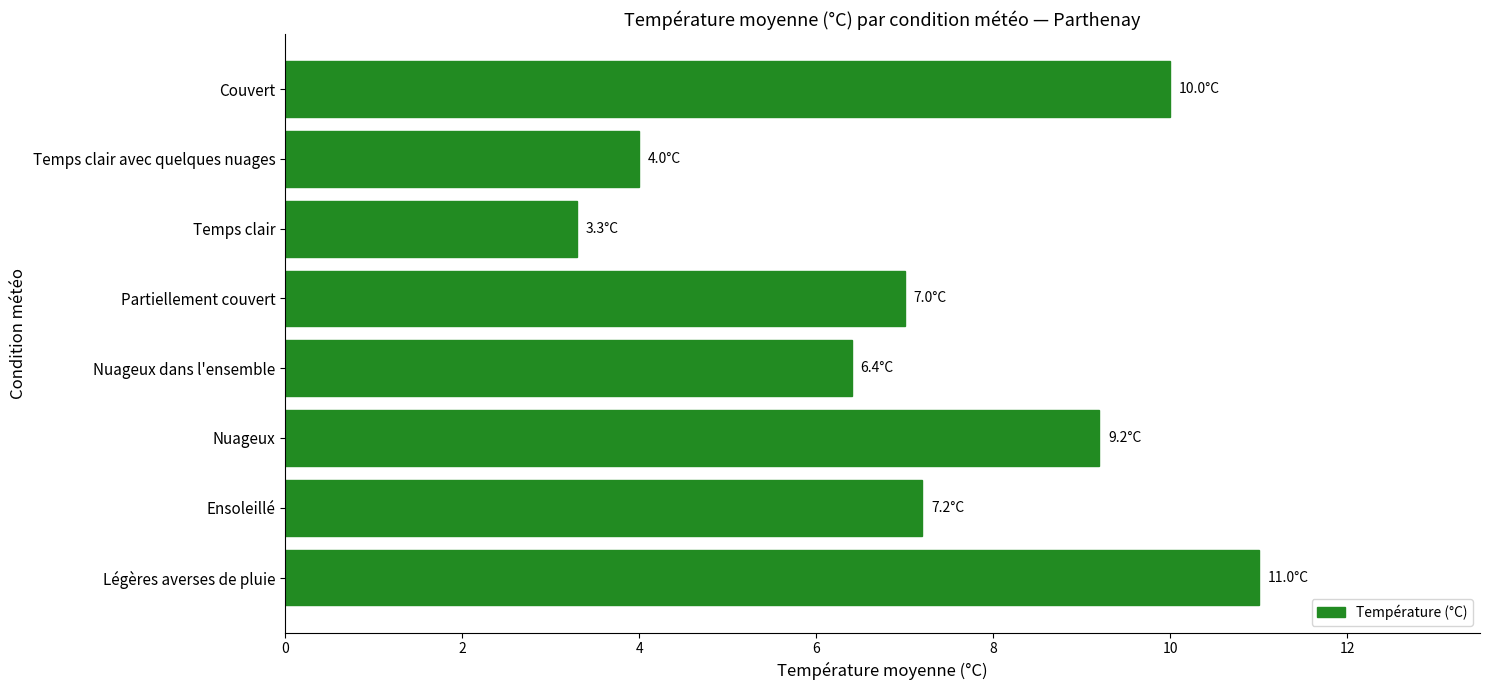

Does the chart contain stacked bars?

No